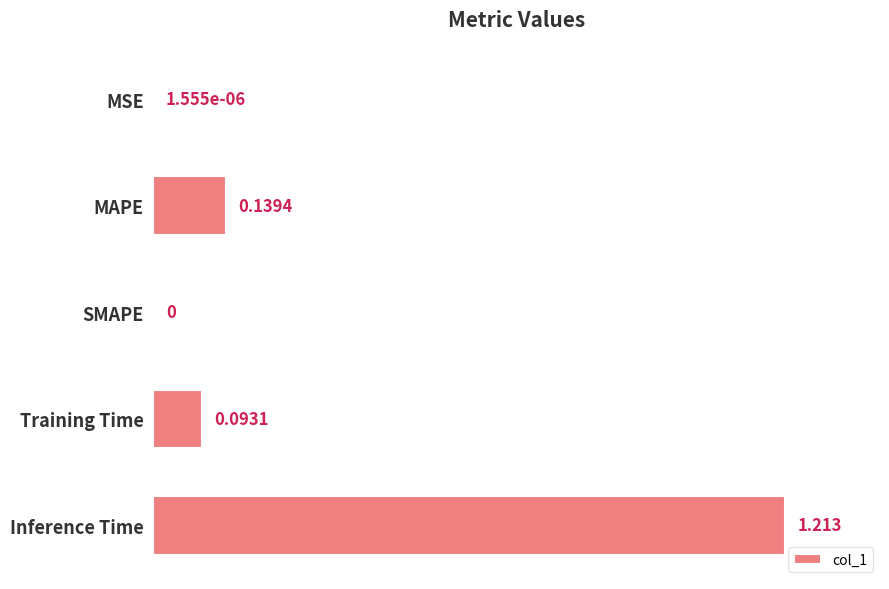

How many data points does each series have?

5